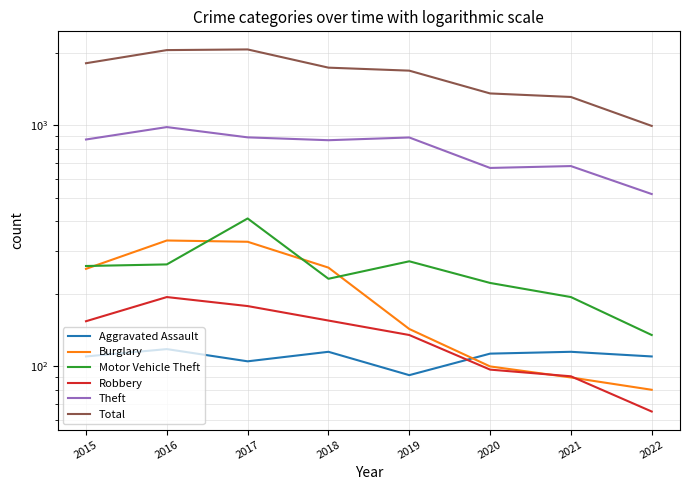

True or false: Robbery and Burglary cross at least once.

True